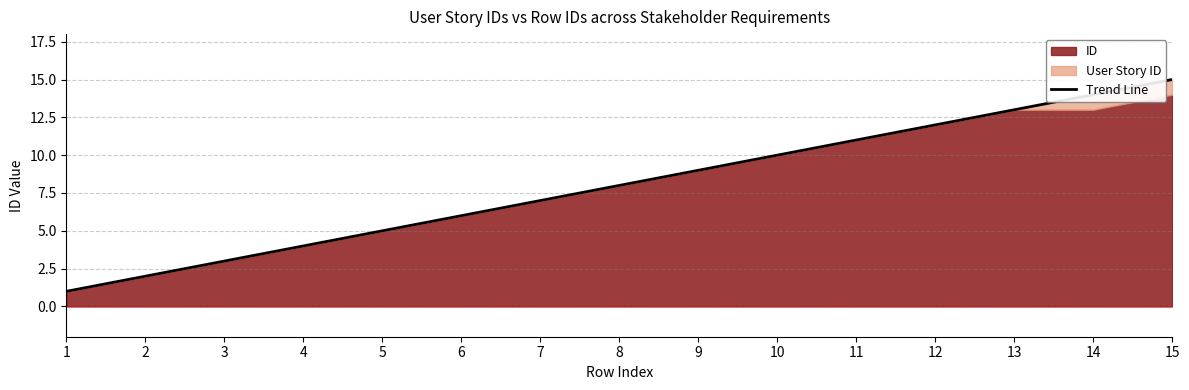

List the series in order of their peak value, highest first.

User Story ID, ID